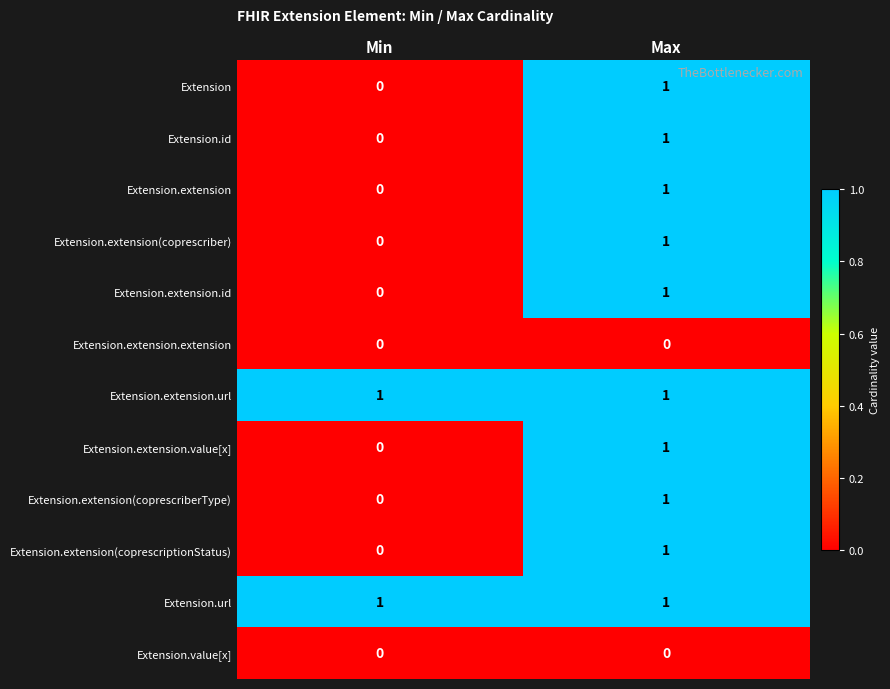

Rank the categories by Extension.extension.id value from lowest to highest.

Min, Max